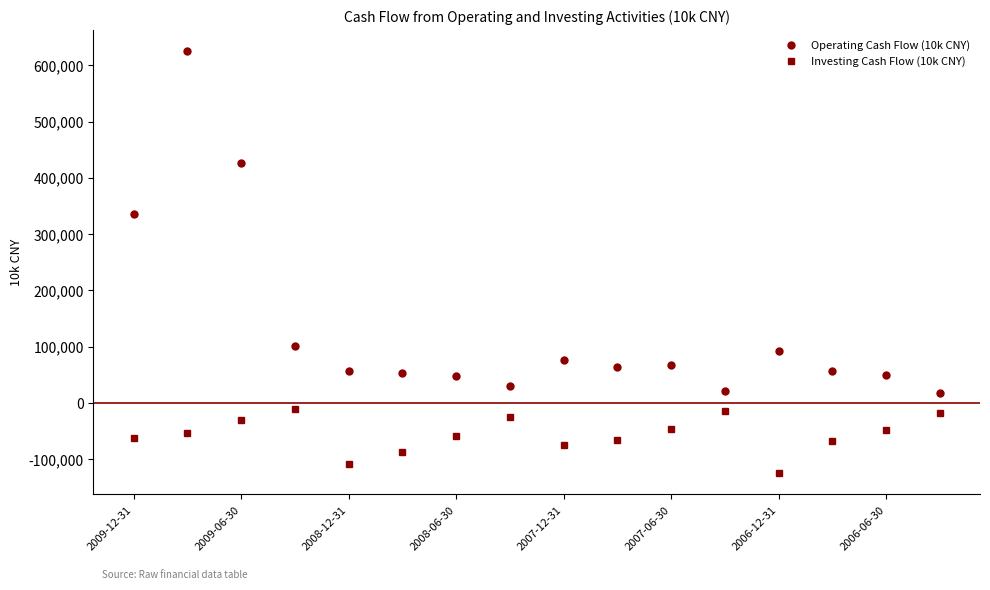

Which series has the largest total across all categories?

Operating Cash Flow (10k CNY)